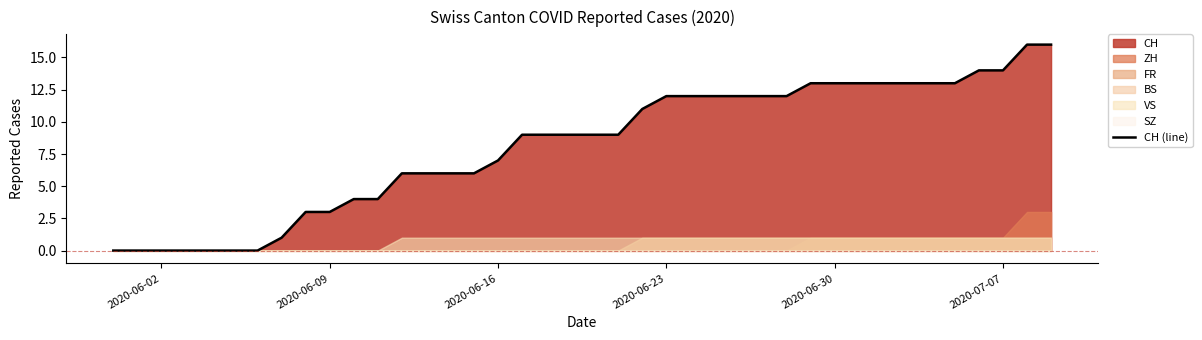

The chart shows a value of 3 at 17. True or false?

False